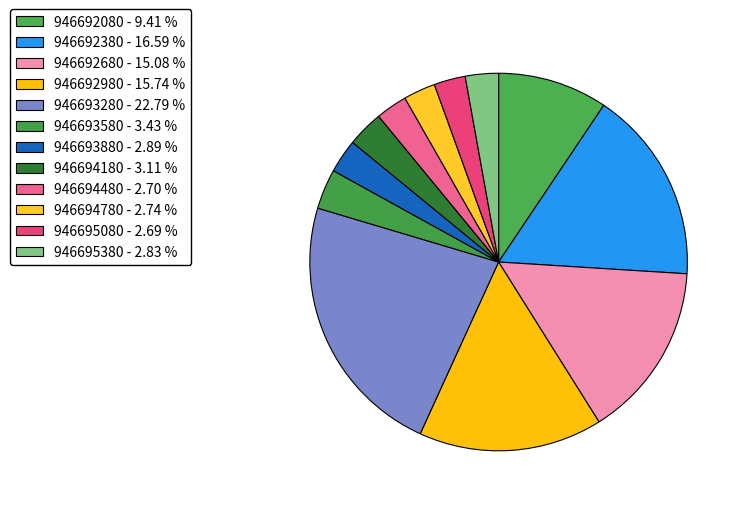

Do 946692080 and 946692380 together represent more than half of the pie?

No